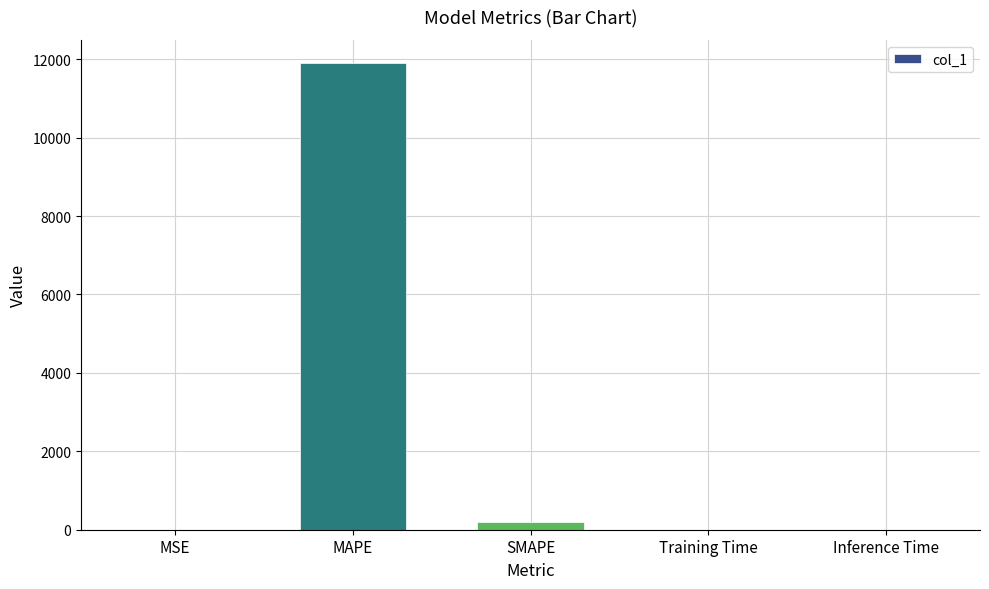

What is the difference between the values at SMAPE and MAPE?

11696.6